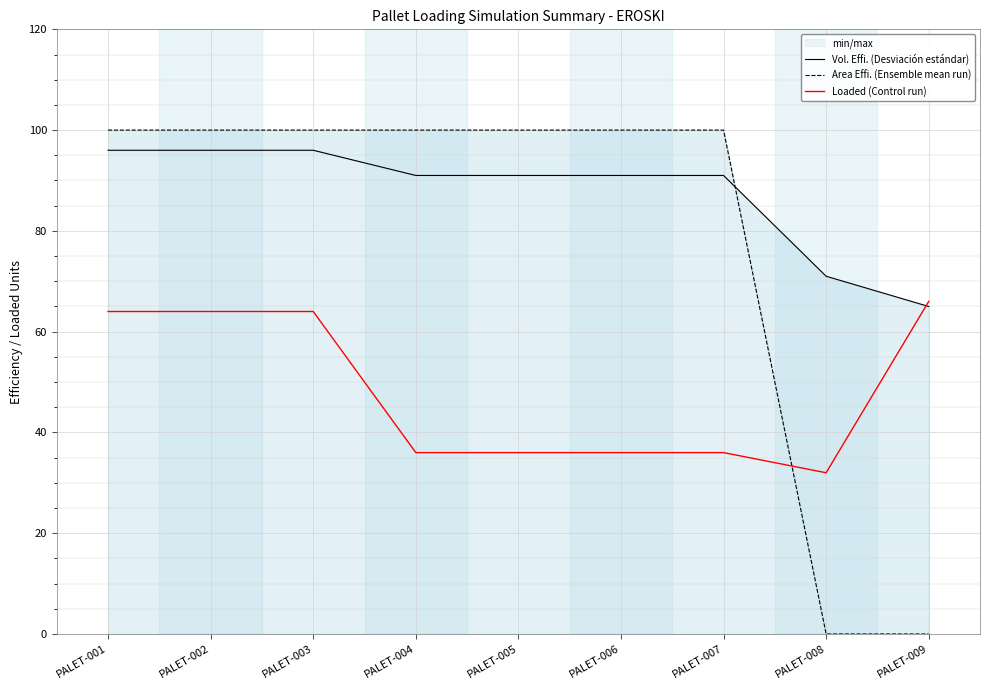

List the series in order of their overall mean, lowest first.

Loaded (Control run), Area Effi. (Ensemble mean run), Vol. Effi. (Desviación estándar)